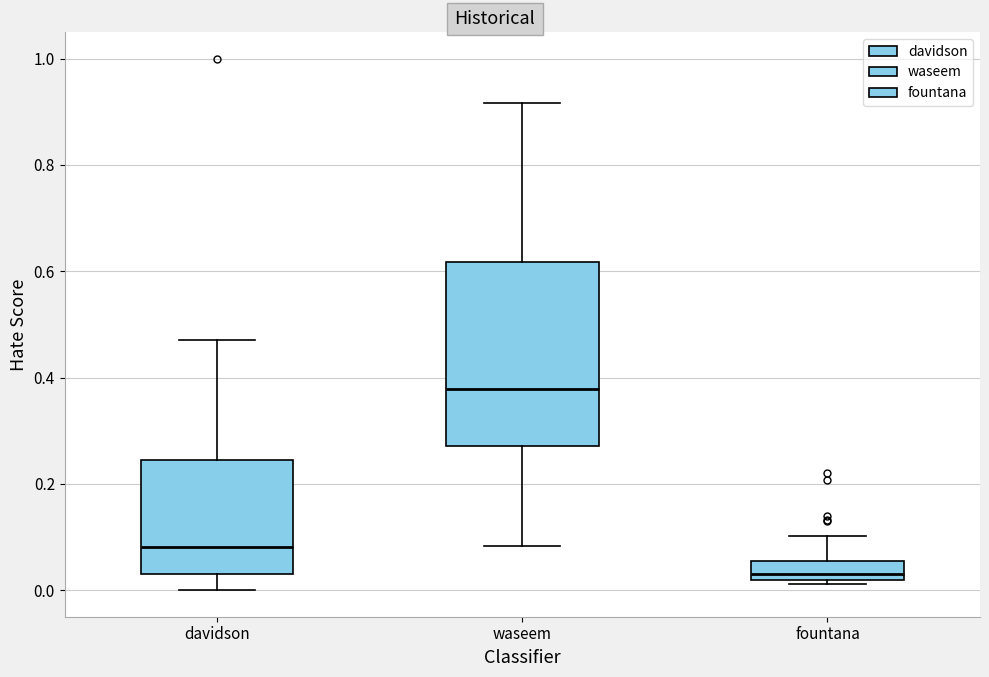

Which box has the highest median line?

waseem